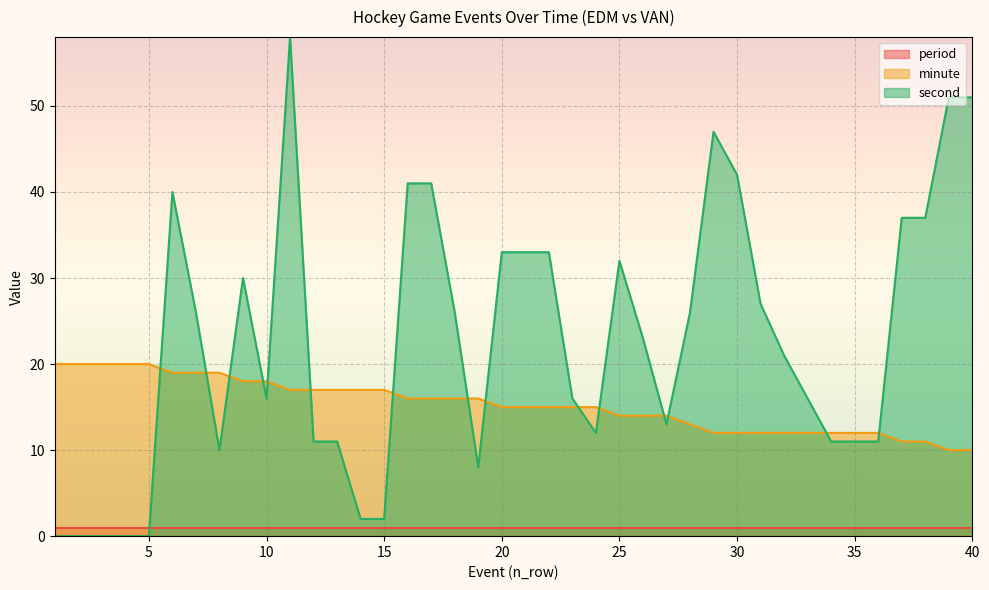

True or false: second has a value of 10 at 8.

True